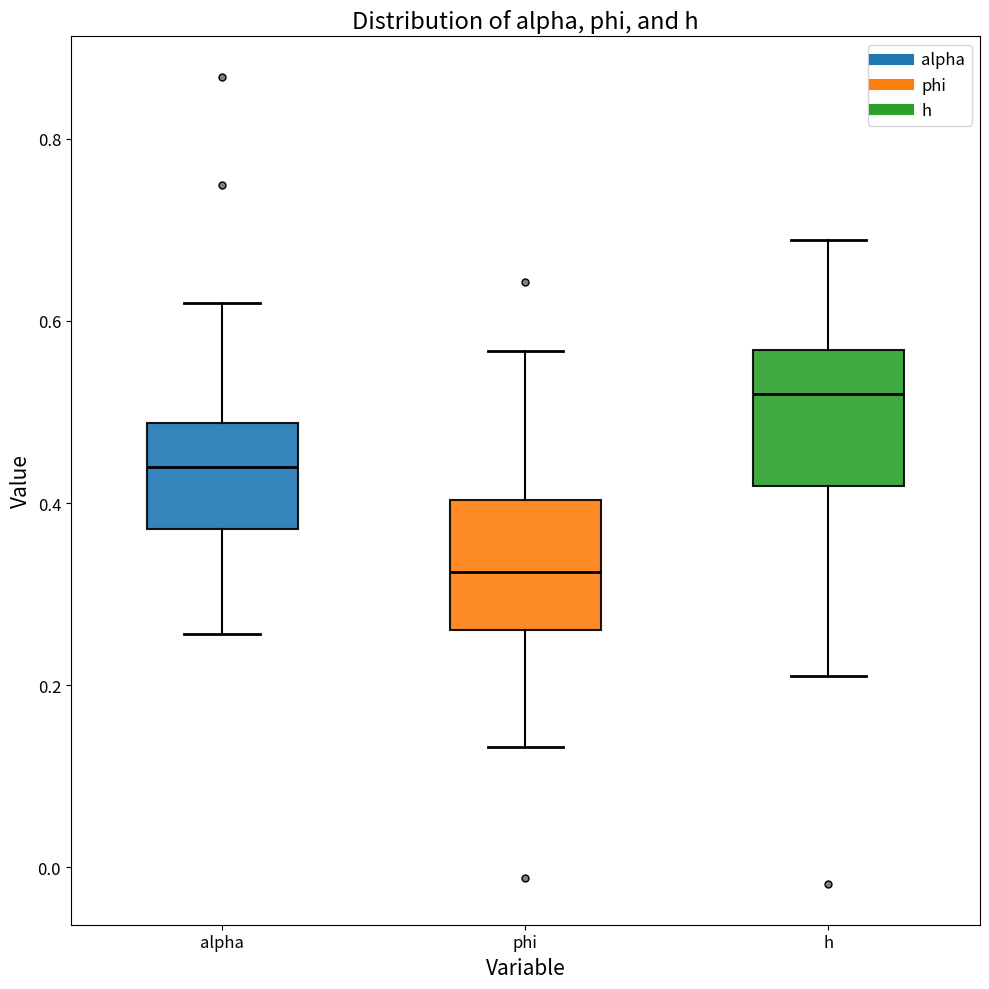

Where does the lower whisker of the box for h end on the y-axis? The values are not printed on the chart, so give them approximately, as read against the axis.

0.20